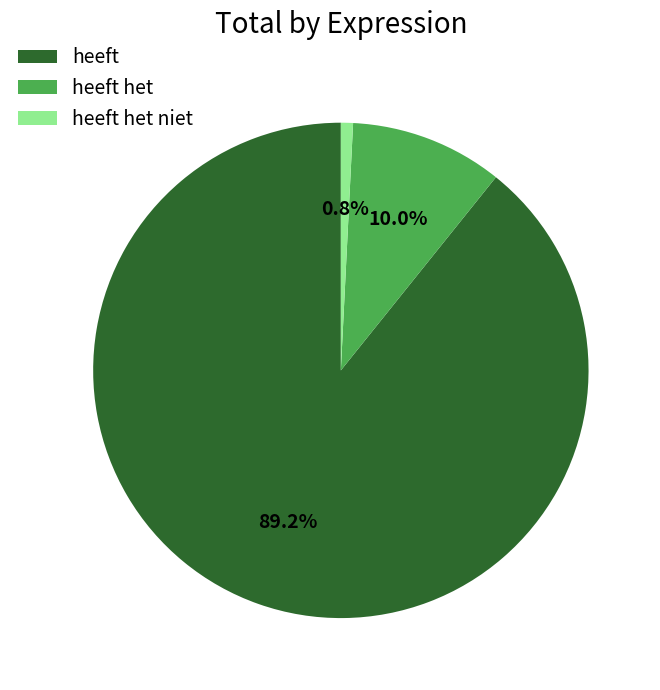

What is the majority slice?

heeft